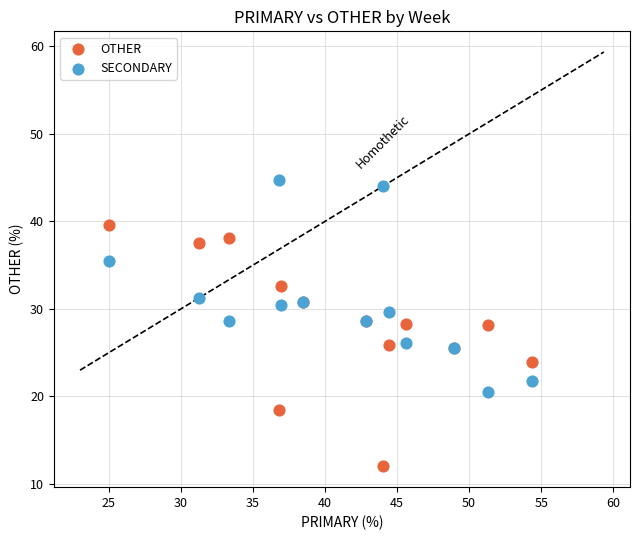

Which series reaches the maximum Y coordinate?

SECONDARY